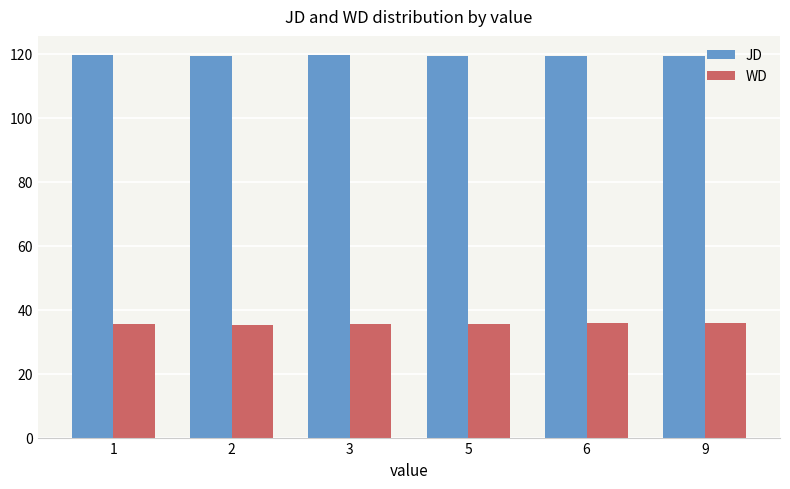

How many bars are there in each group?

2